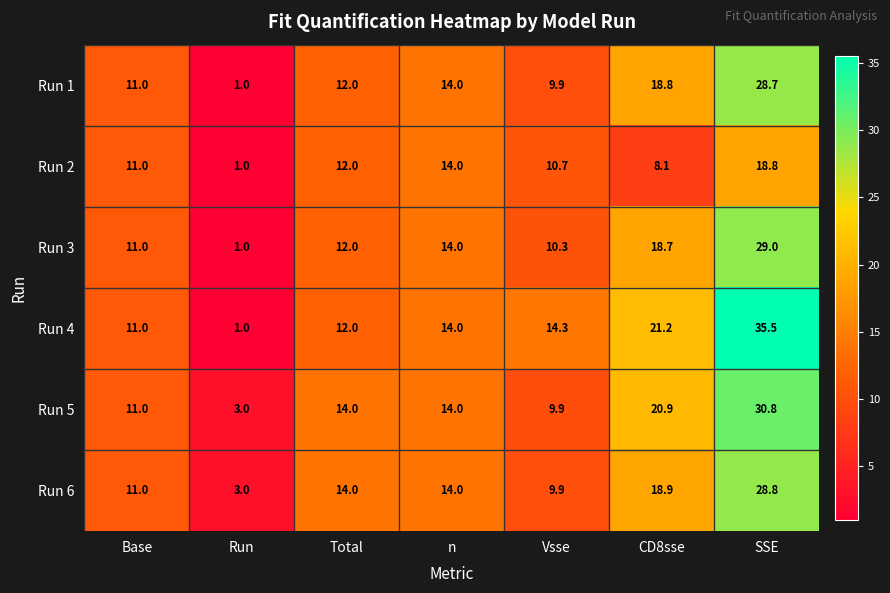

What is the average value of the Run 1 series?

13.6